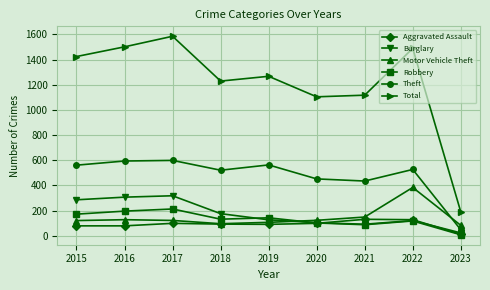

What is the maximum value for Total?

1585